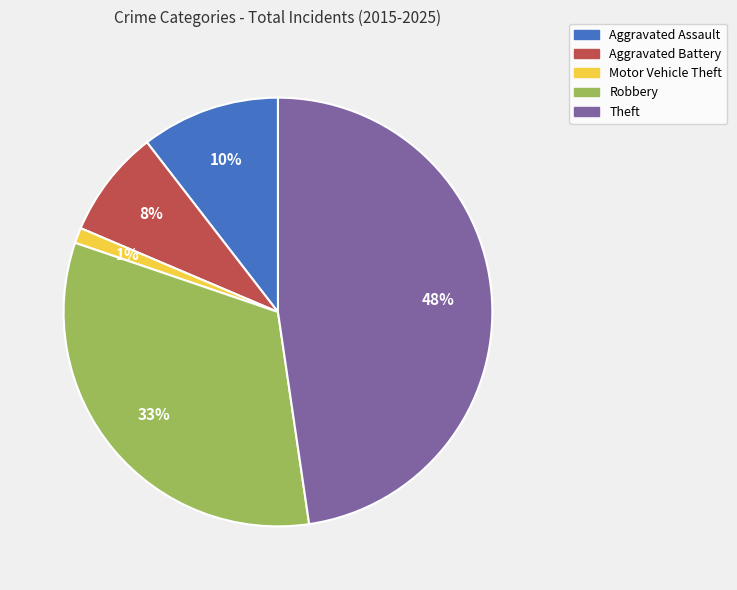

What percentage is the Theft slice, to the nearest percent?

48%